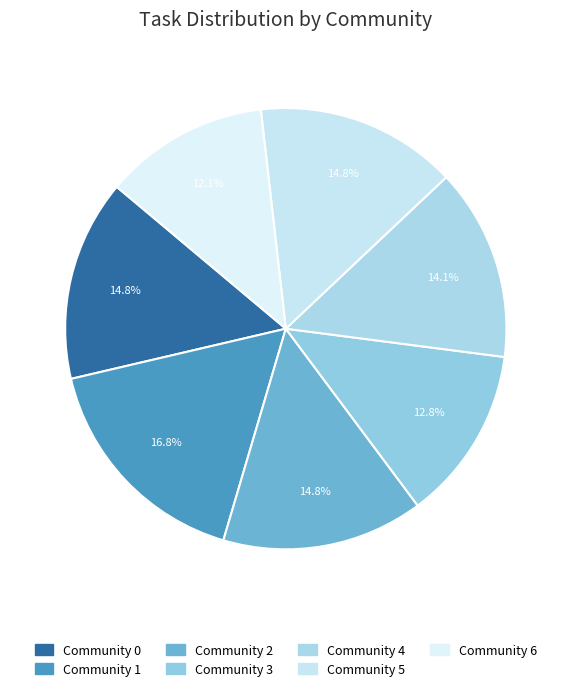

Which category has the biggest portion of the pie?

Community 1